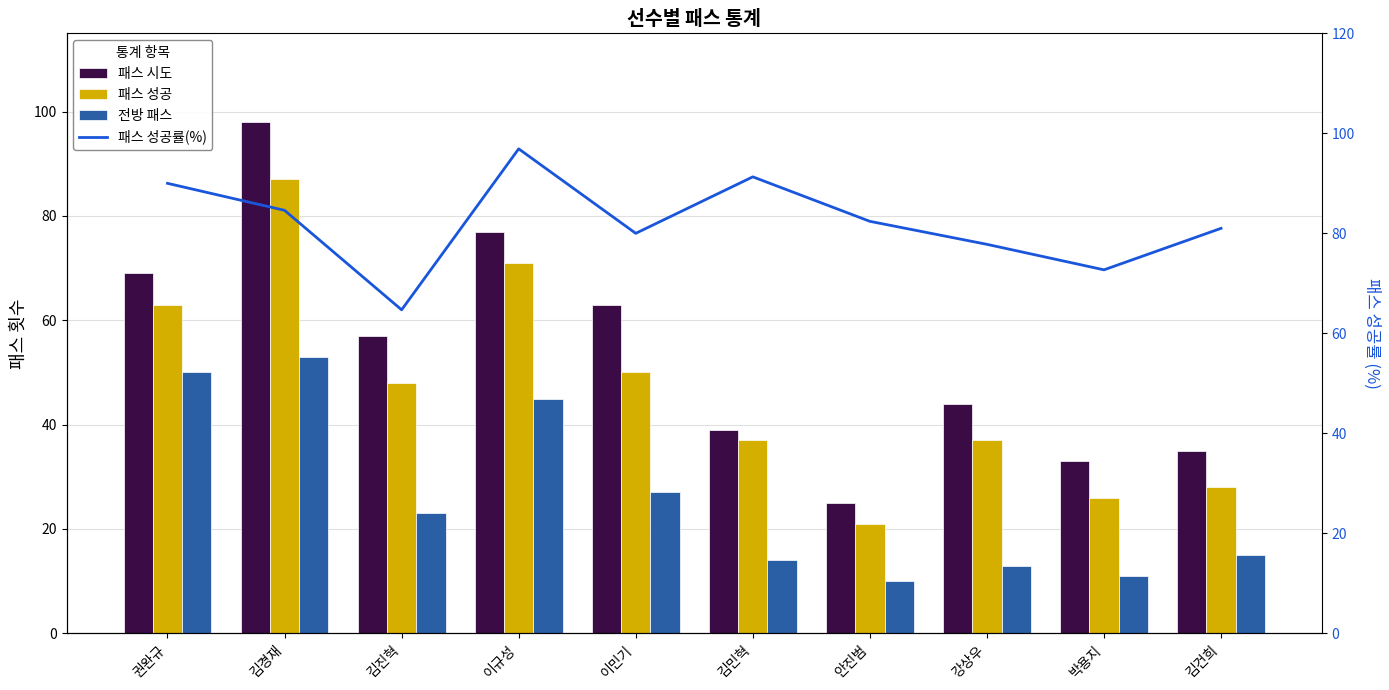

What is the difference between the 패스 성공 values at 김경재 and 김민혁?

50.0